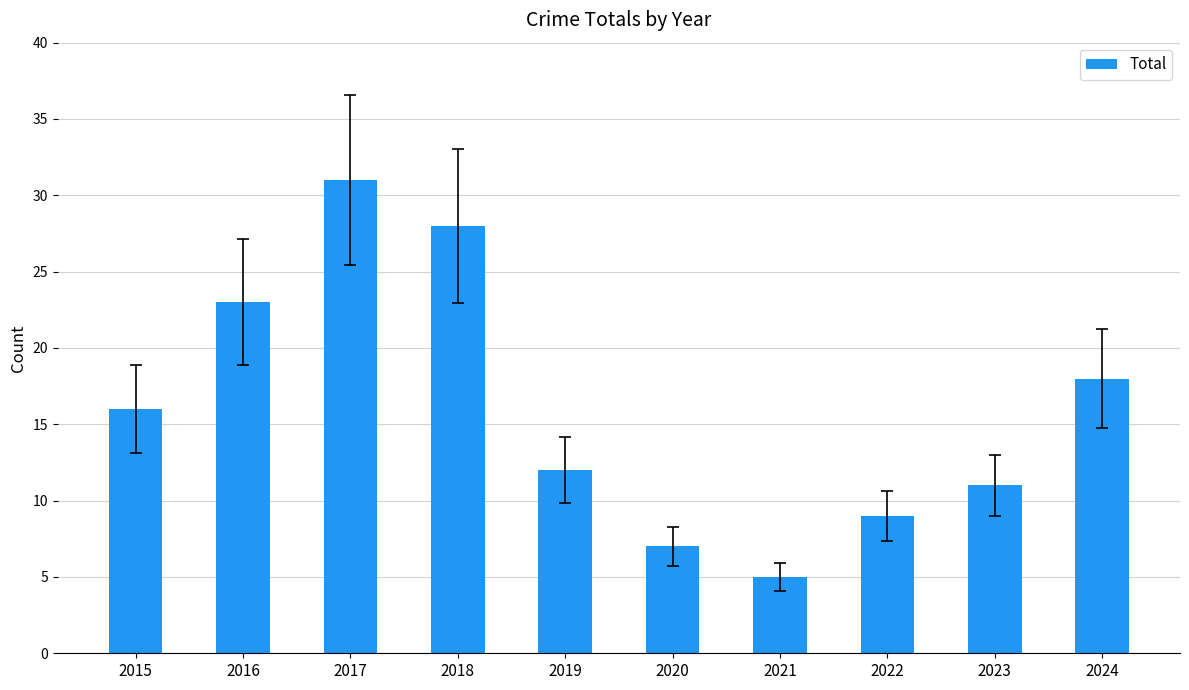

List the labels in order of value, smallest first.

2021, 2020, 2022, 2023, 2019, 2015, 2024, 2016, 2018, 2017